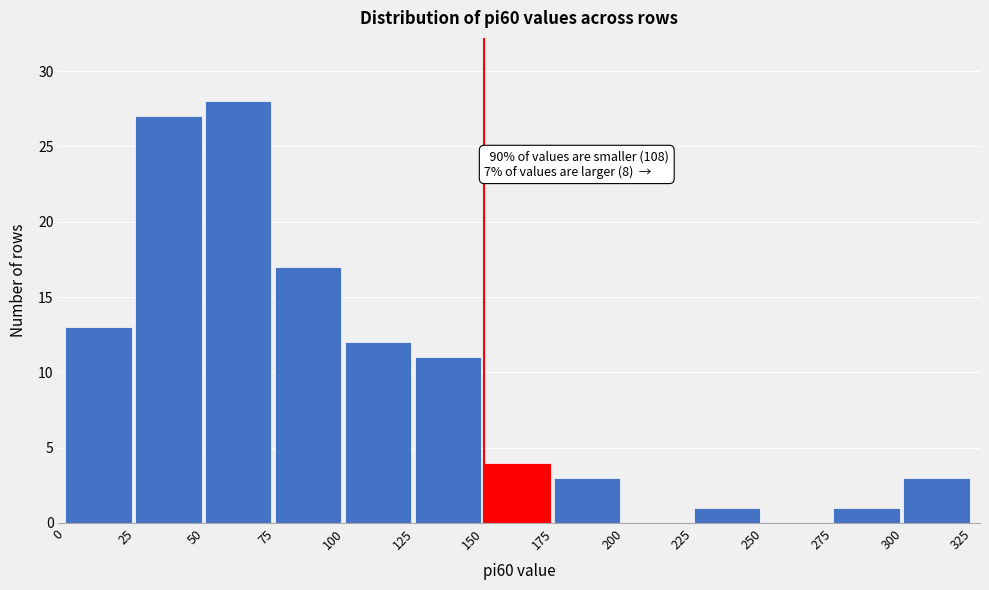

Which range on the x-axis has the tallest bar?

50 to 75